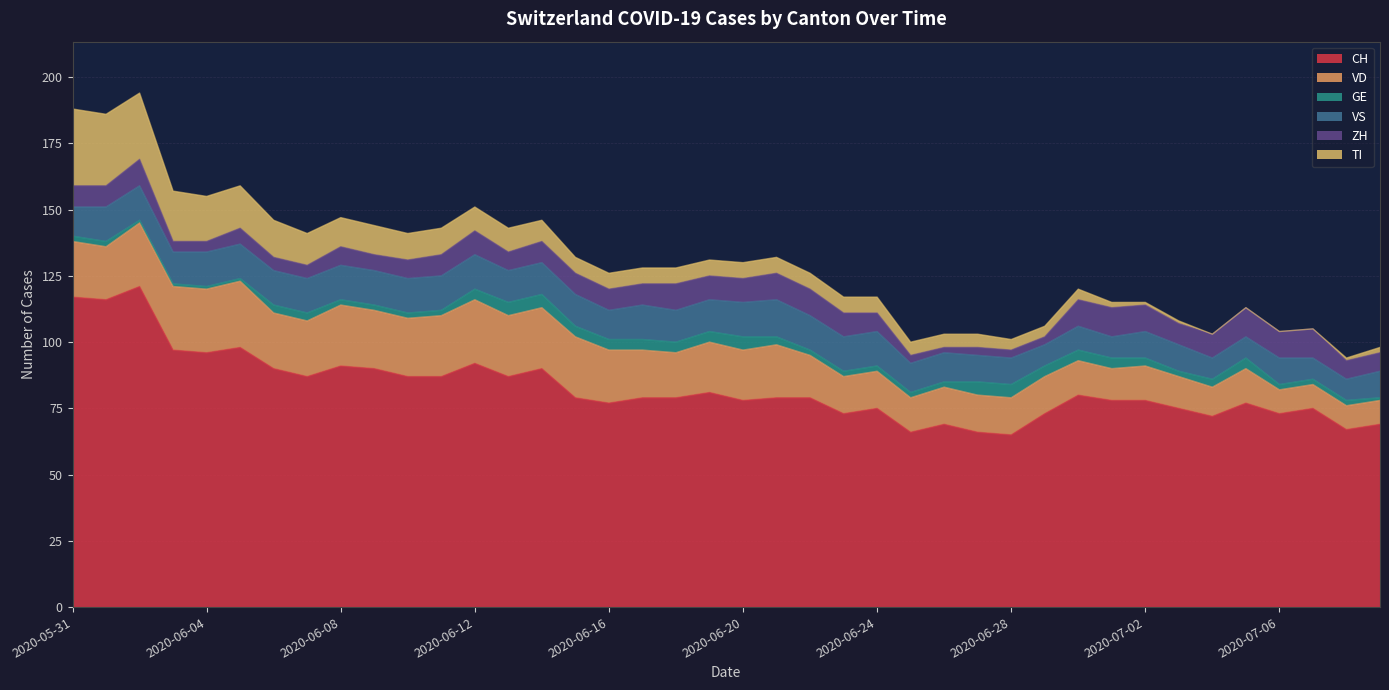

Reading left to right, list all the values displayed in this chart.

CH: 117	116	121	97	96	98	90	87	91	90	87	87	92	87	90	79	77	79	79	81	78	79	79	73	75	66	69	66	65	73	80	78	78	75	72	77	73	75	67	69
VD: 21	20	24	24	24	25	21	21	23	22	22	23	24	23	23	23	20	18	17	19	19	20	16	14	14	13	14	14	14	14	13	12	13	12	11	13	9	9	9	9
GE: 2	2	1	1	1	1	3	3	2	2	2	2	4	5	5	4	4	4	4	4	5	3	2	2	2	2	2	5	5	4	4	4	3	2	3	4	2	2	2	1
VS: 11	13	13	12	13	13	13	13	13	13	13	13	13	12	12	12	11	13	12	12	13	14	13	13	13	11	11	10	10	8	9	8	10	10	8	8	10	8	8	10
ZH: 8	8	10	4	4	6	5	5	7	6	7	8	9	7	8	8	8	8	10	9	9	10	10	9	7	3	2	3	3	3	10	11	10	8	9	11	10	11	7	7
TI: 29	27	25	19	17	16	14	12	11	11	10	10	9	9	8	6	6	6	6	6	6	6	6	6	6	5	5	5	4	4	4	2	1	1	0	0	0	0	1	2